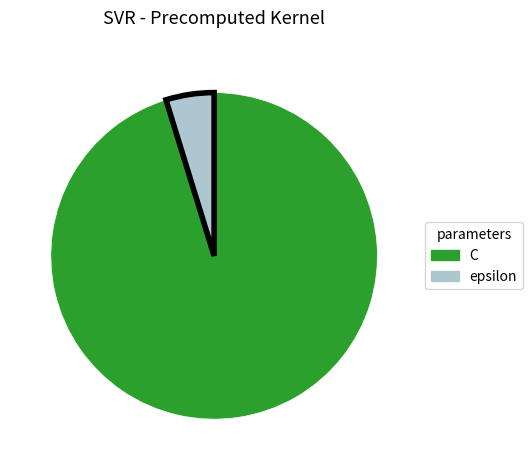

Which slice is the smallest?

epsilon